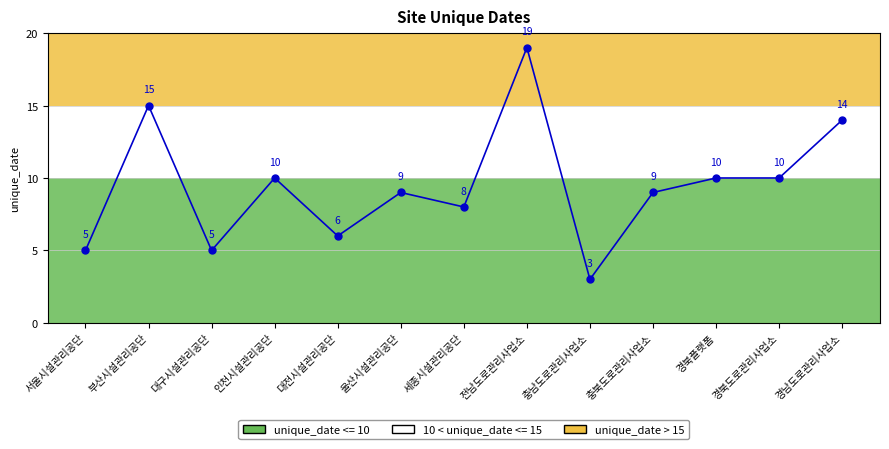

The value at 경북도로관리사업소 is 18. True or false?

False